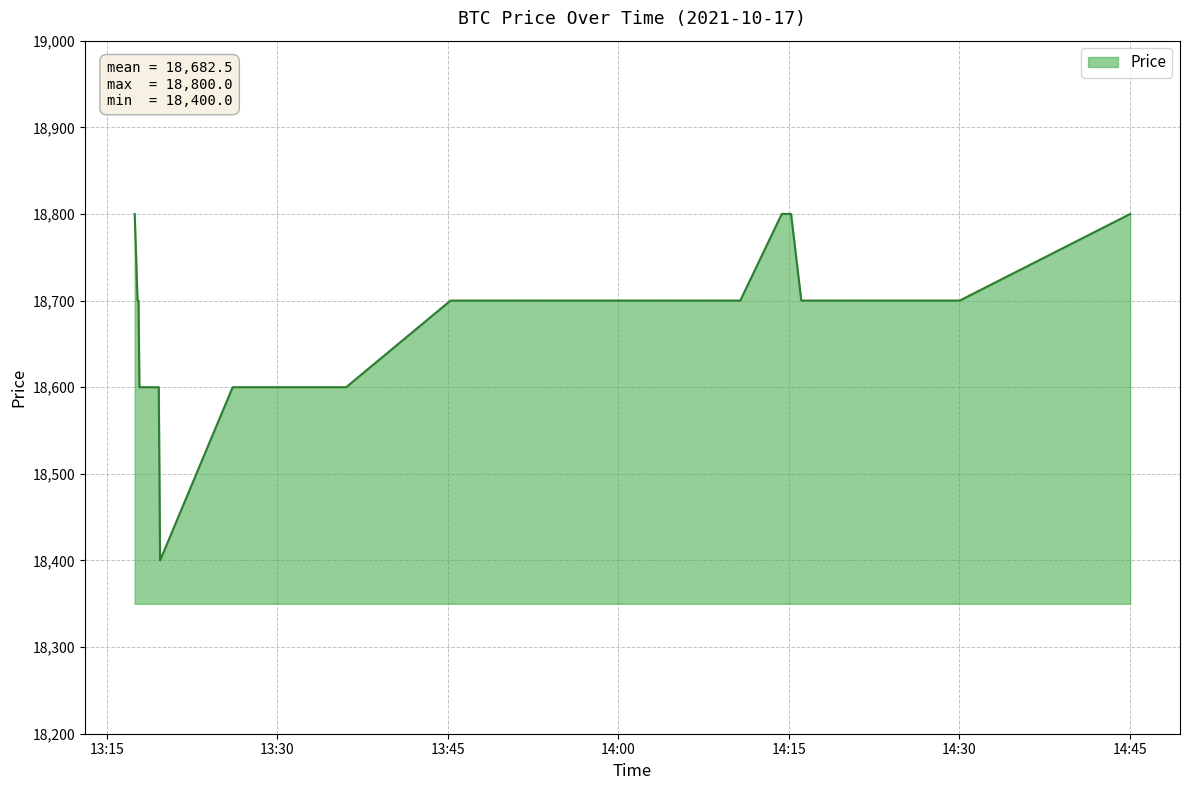

What is the smallest value displayed?

18400